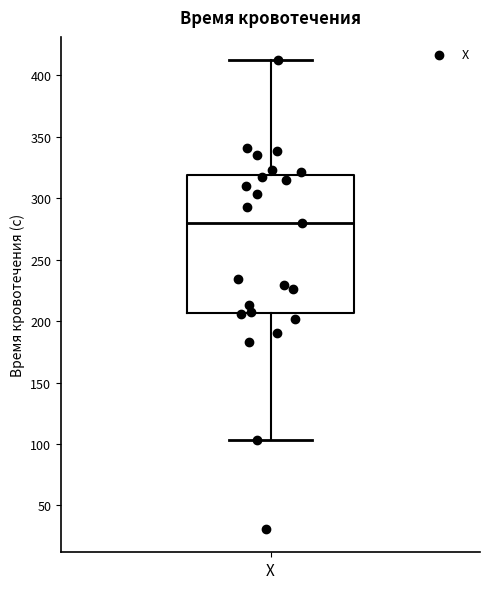

Where is the upper edge of the box for X on the y-axis? The values are not printed on the chart, so give them approximately, as read against the axis.

320